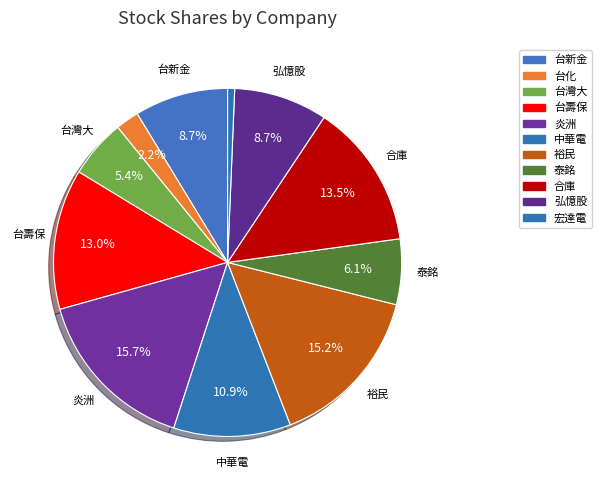

Combined, what portion of the pie is 泰銘 and 台灣大?

11.5%